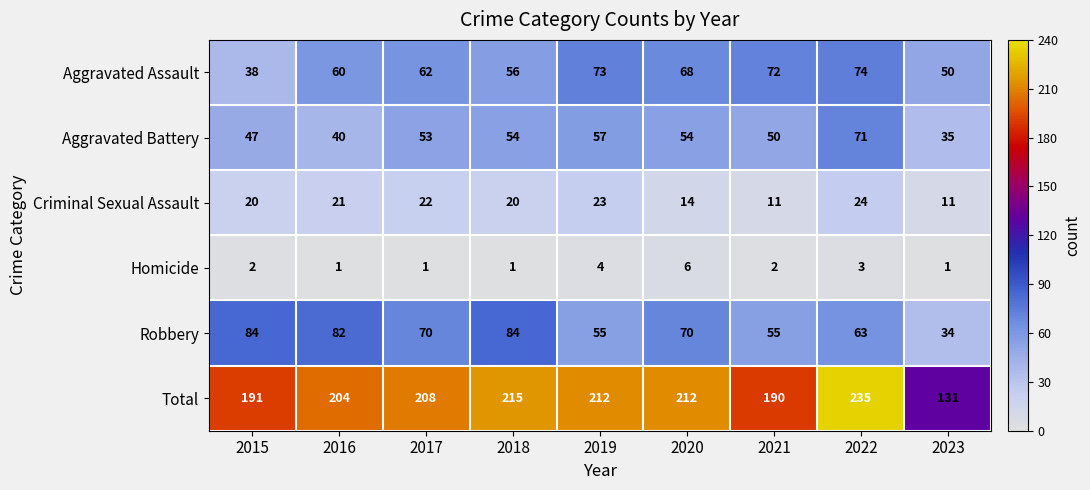

What is the difference between the maximum and minimum values in the Criminal Sexual Assault series?

13